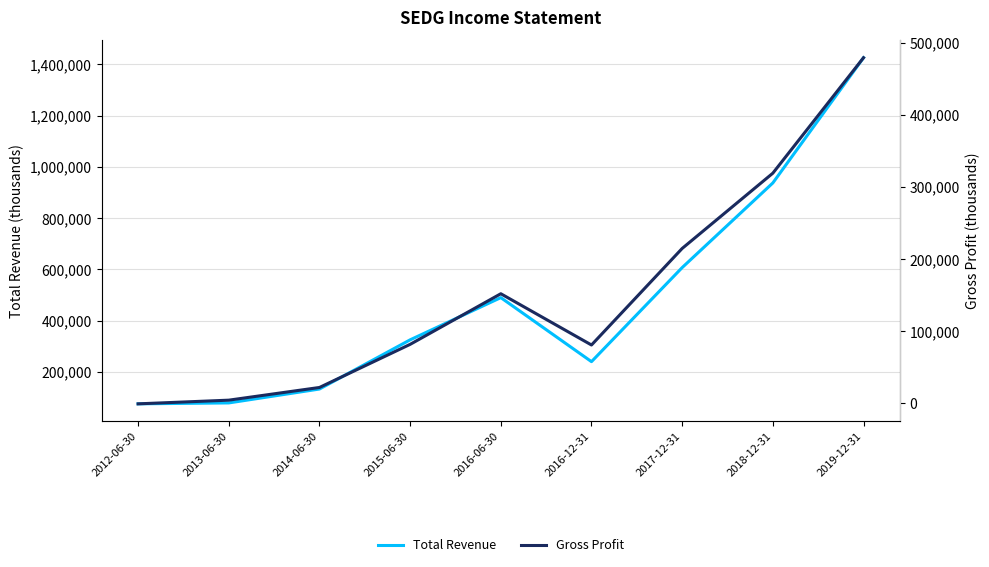

What is the difference between the highest and lowest values at 2015-06-30?

243300